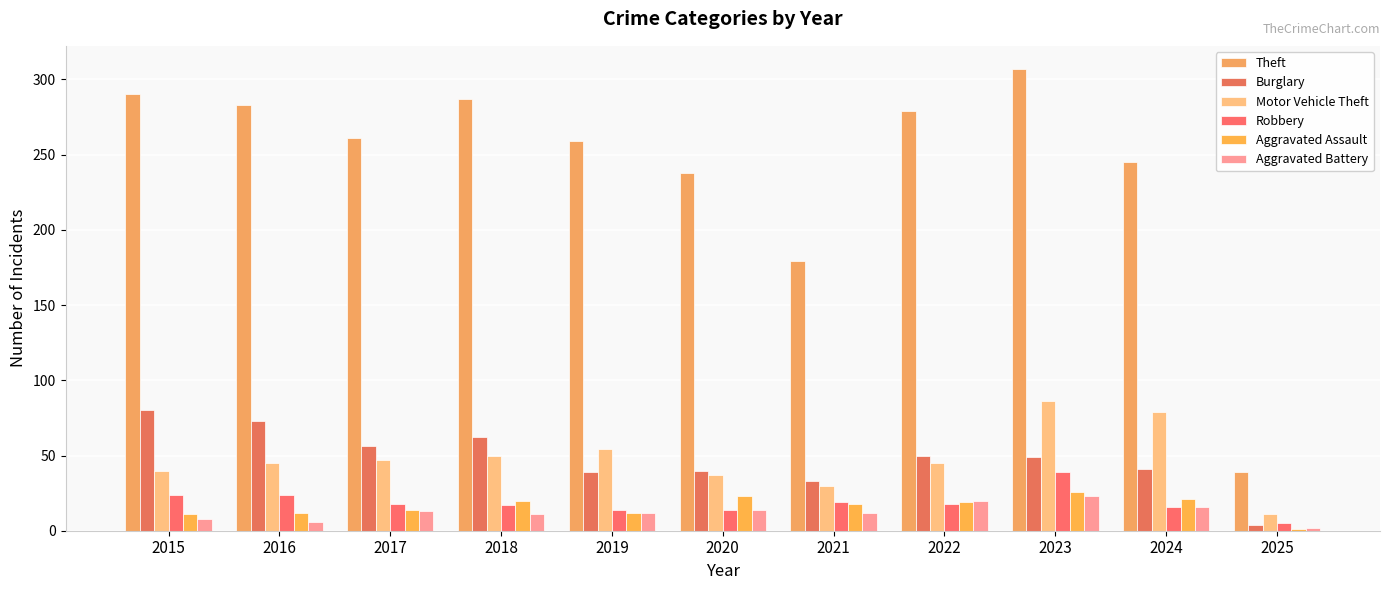

Reading left to right, transcribe all the data shown in this chart.

Theft: 290	283	261	287	259	238	179	279	307	245	39
Burglary: 80	73	56	62	39	40	33	50	49	41	4
Motor Vehicle Theft: 40	45	47	50	54	37	30	45	86	79	11
Robbery: 24	24	18	17	14	14	19	18	39	16	5
Aggravated Assault: 11	12	14	20	12	23	18	19	26	21	1
Aggravated Battery: 8	6	13	11	12	14	12	20	23	16	2